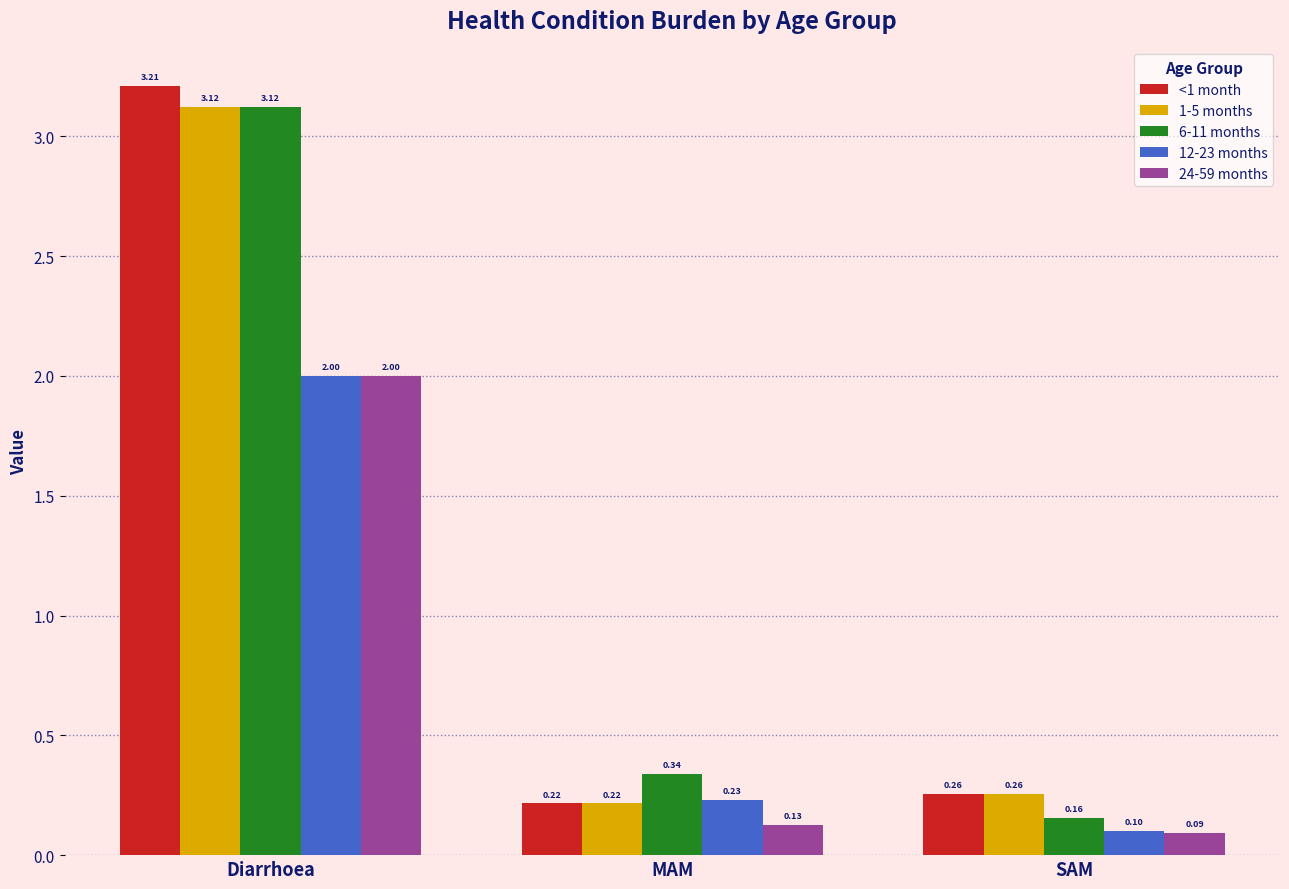

True or false: 24-59 months has a value of 1.3 at Diarrhoea.

False